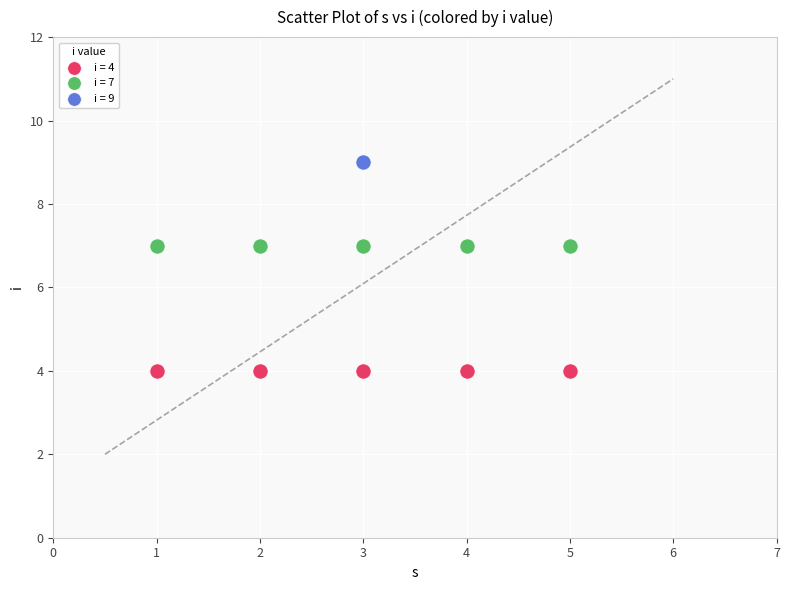

Which series contains the lowest Y value?

i = 4